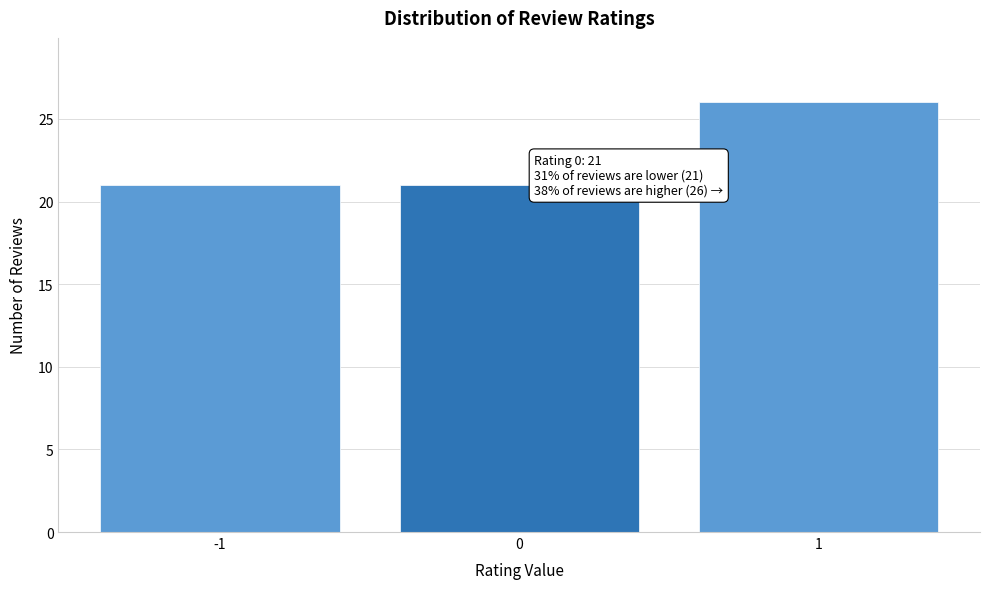

Over which range of the x-axis is the bar tallest?

0.5 to 1.5